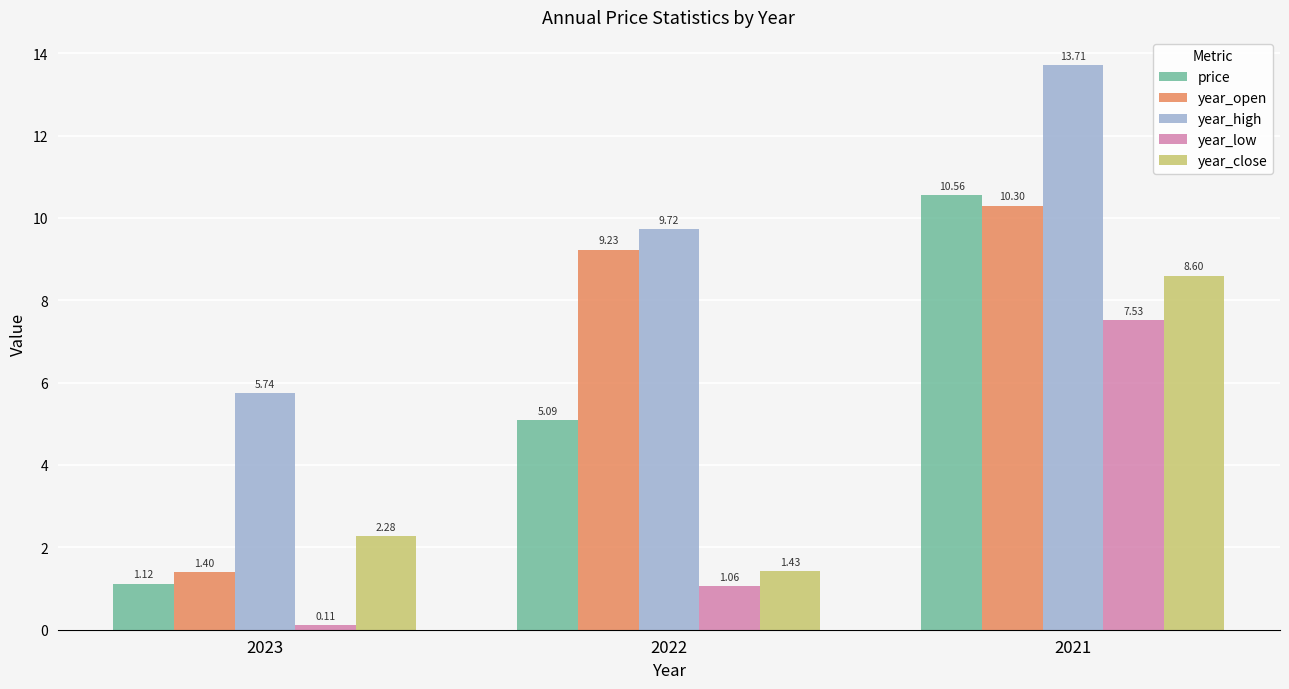

What is the greatest value displayed?

13.7